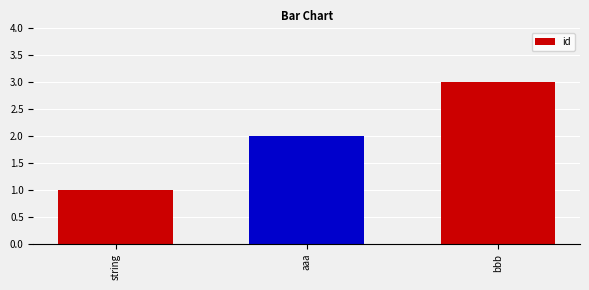

Are the bars grouped side by side (vs. stacked)?

No